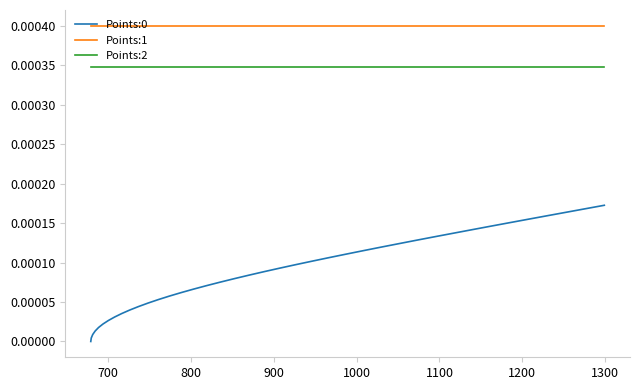

Which series has the largest total across all categories?

Points:1